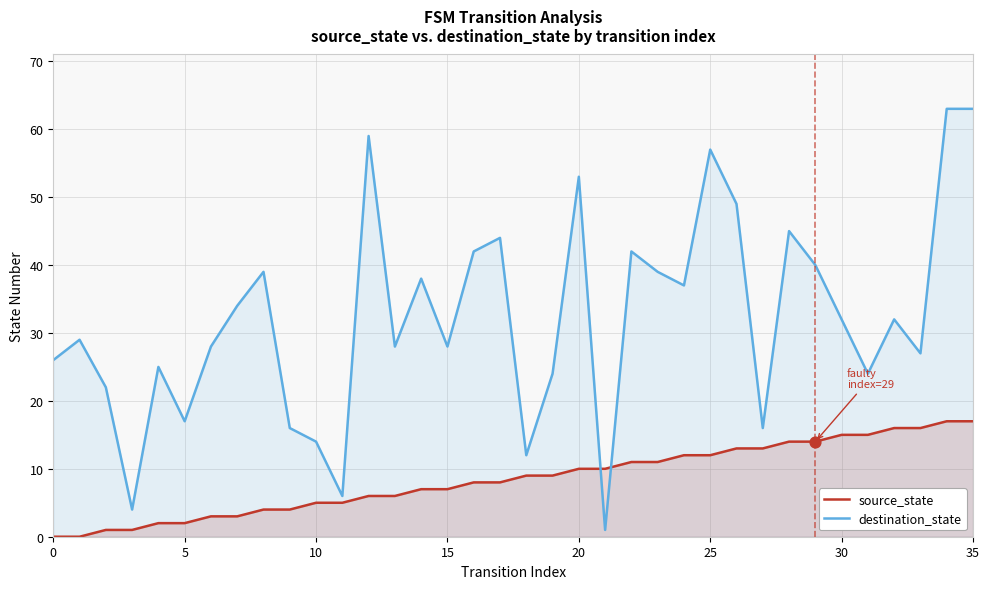

At how many categories does at least one series exceed 60?

2